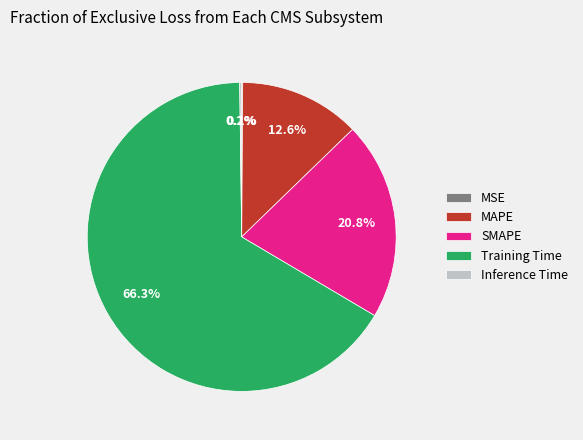

What is the largest slice in the pie chart?

Training Time